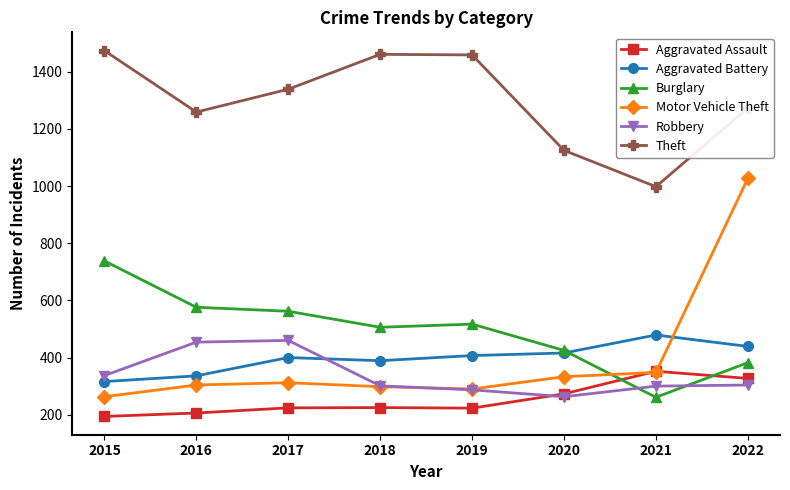

How many series are shown in this chart?

6